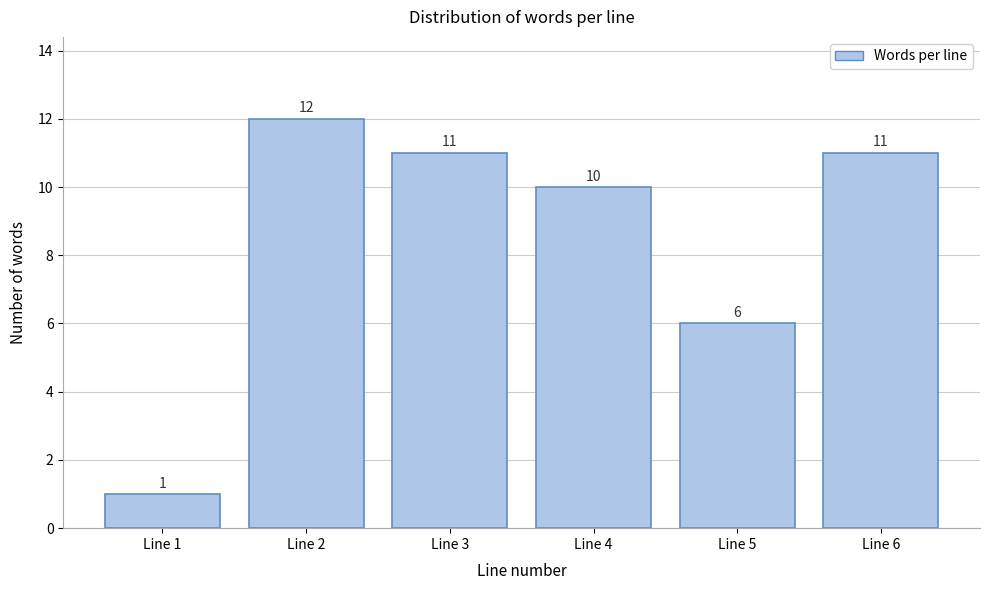

Reading right to left, extract all data points from this chart.

11	6	10	11	12	1